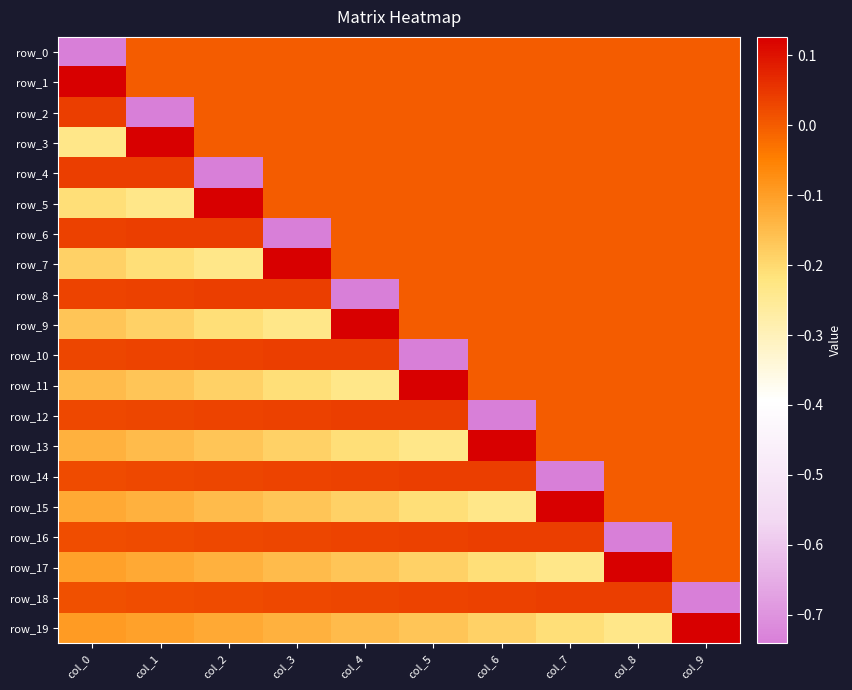

At which label does row_16 reach its minimum?

col_8